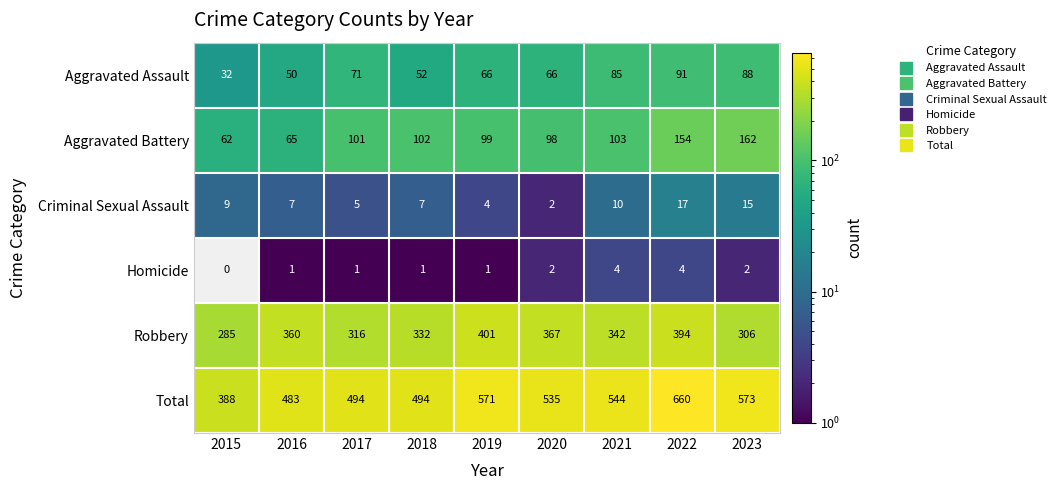

At which label is Aggravated Battery closest to 112?

2021